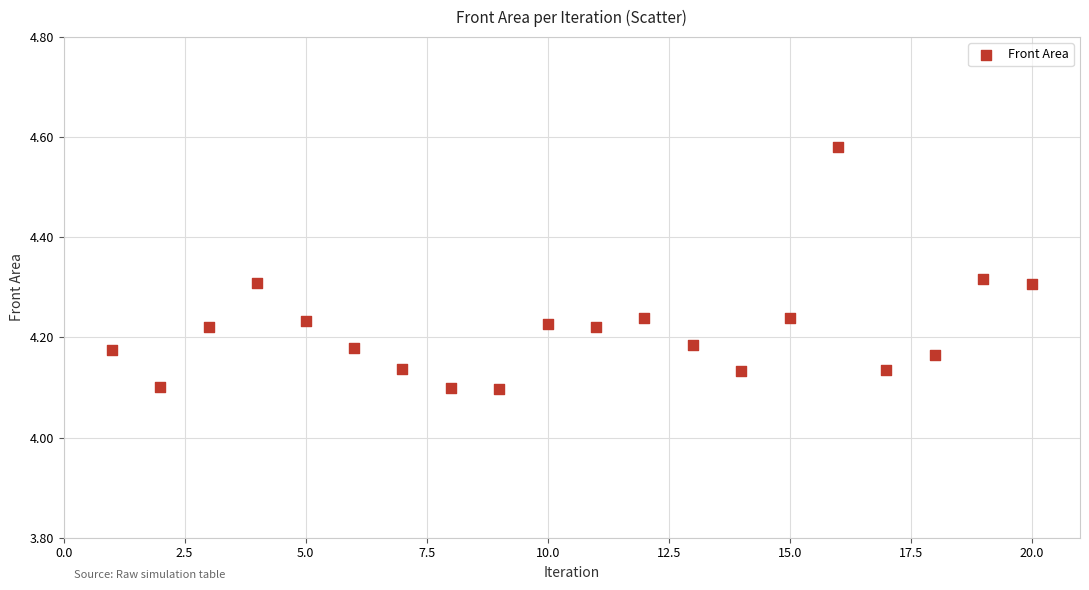

What is the range of Y values (max minus min)?

0.5